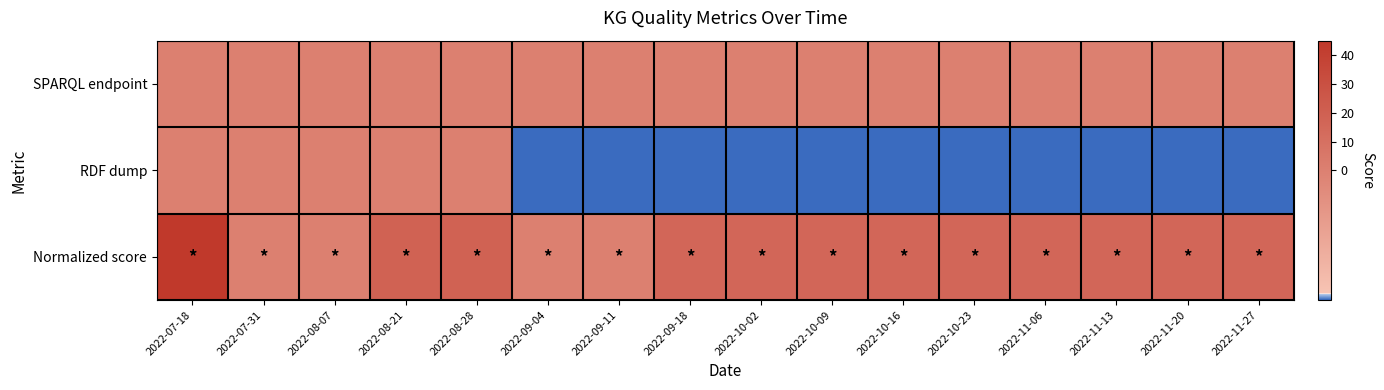

How many data points does each series have?

16